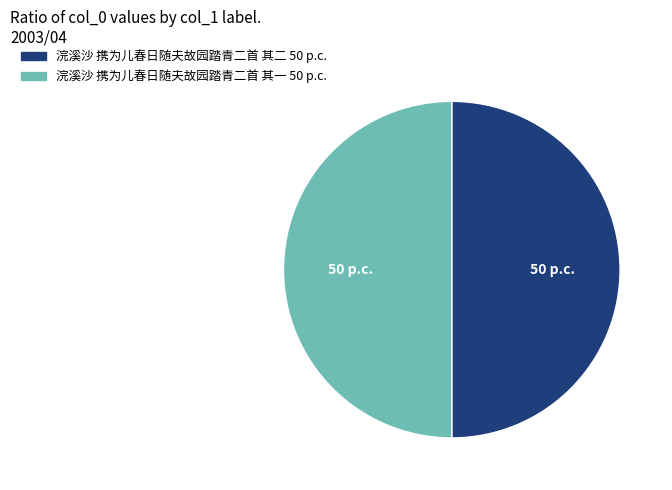

Is it true that 浣溪沙 携为儿春日随夫故园踏青二首 其二 is 50% of the pie?

True